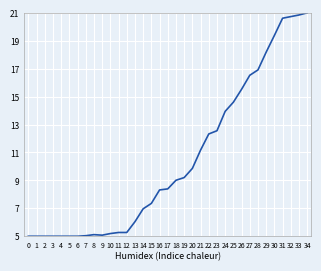

What value does the data have at 28?

16.9